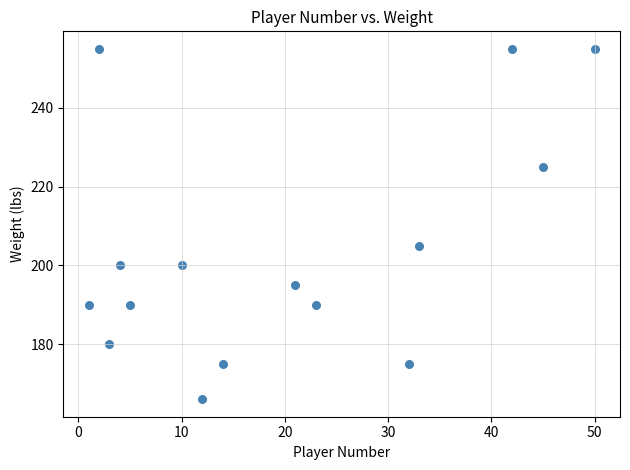

What Y value in the scatter plot is closest to 210?

205